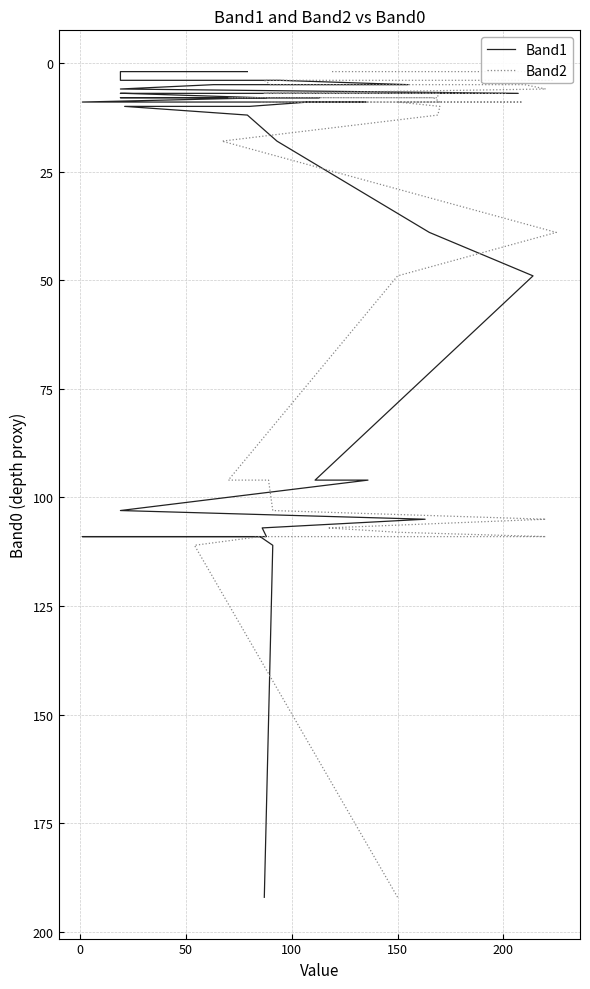

What is the sum of all Band2 values?

1637